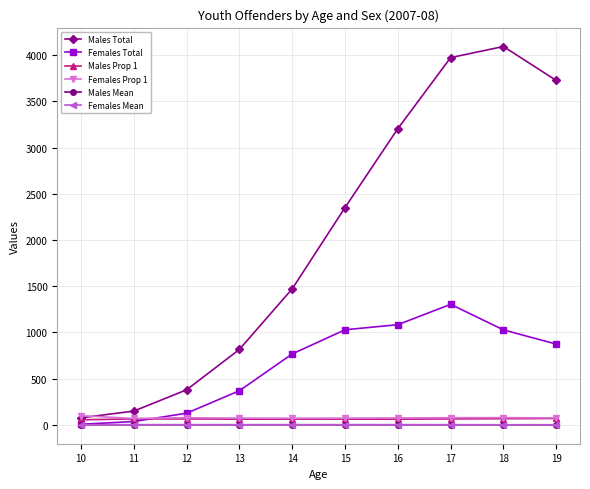

True or false: Males Prop 1 and Males Mean intersect in this chart.

False